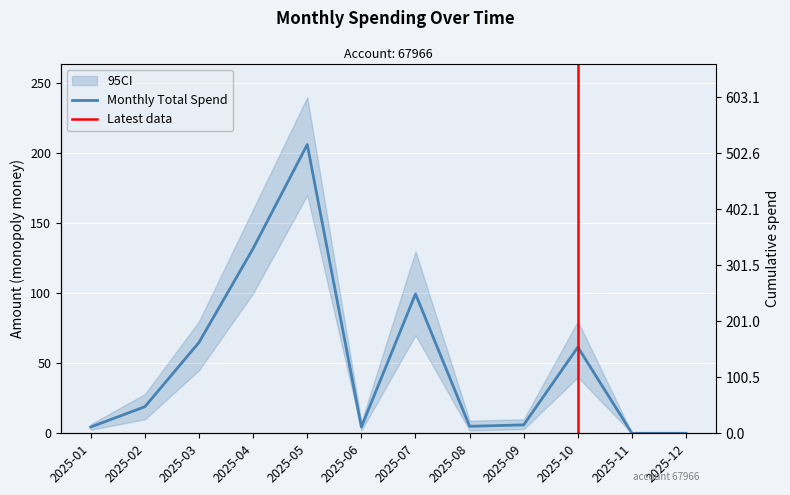

How many series are shown in this chart?

1